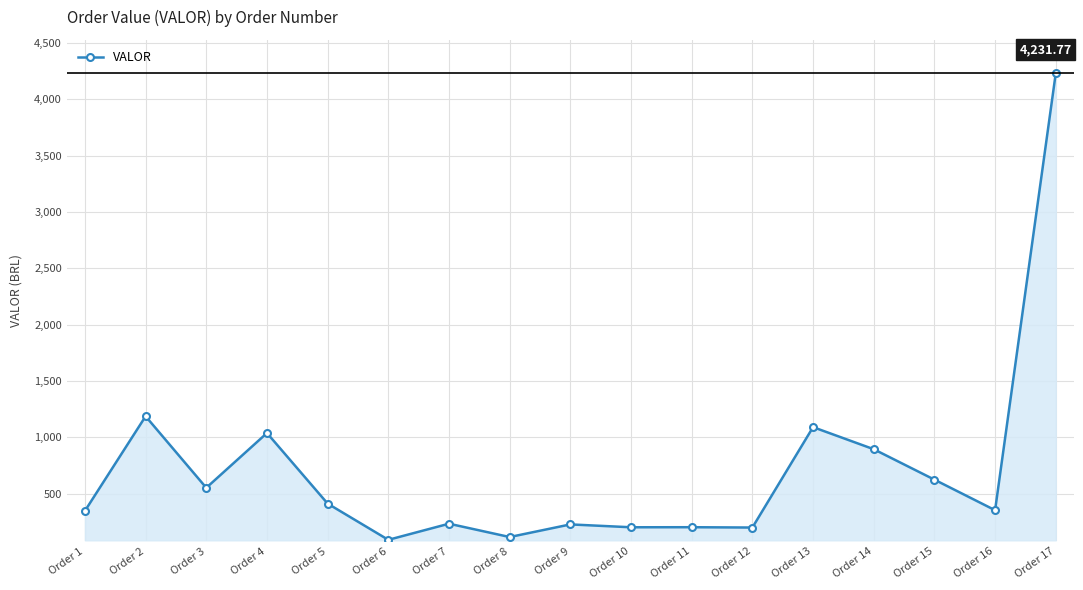

What is the sum of the values at Order 9 and Order 1?

573.2